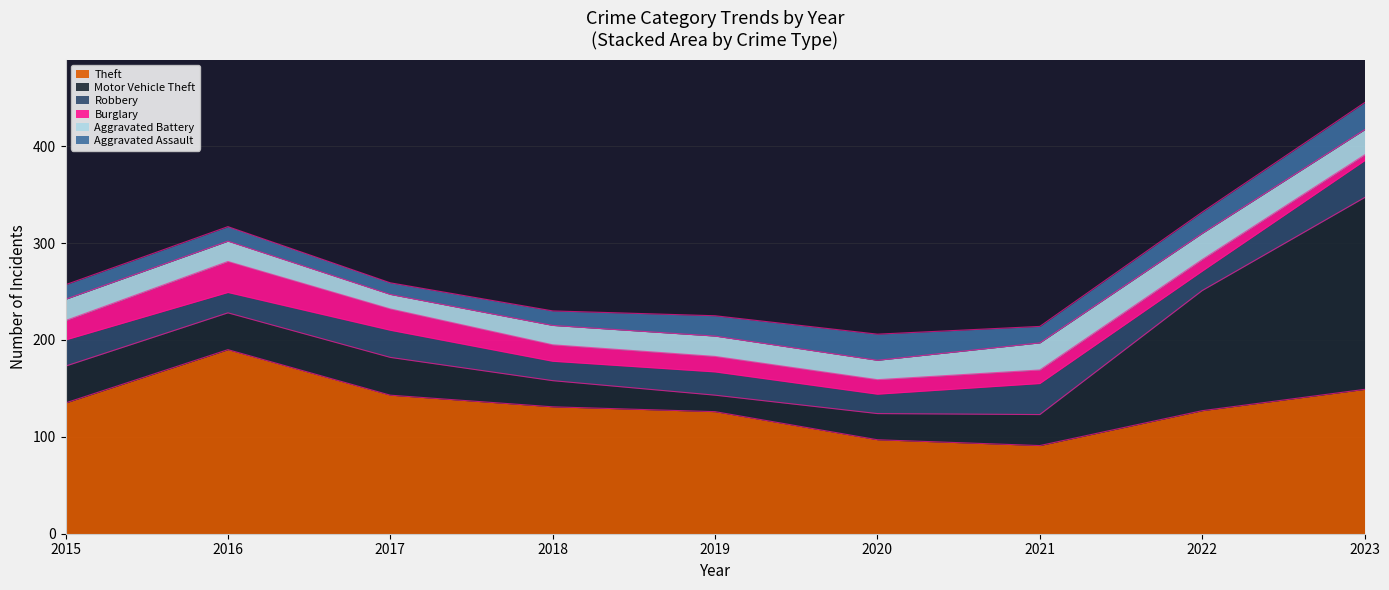

Rank the series by their maximum value, from lowest to highest.

Aggravated Battery, Aggravated Assault, Burglary, Robbery, Theft, Motor Vehicle Theft